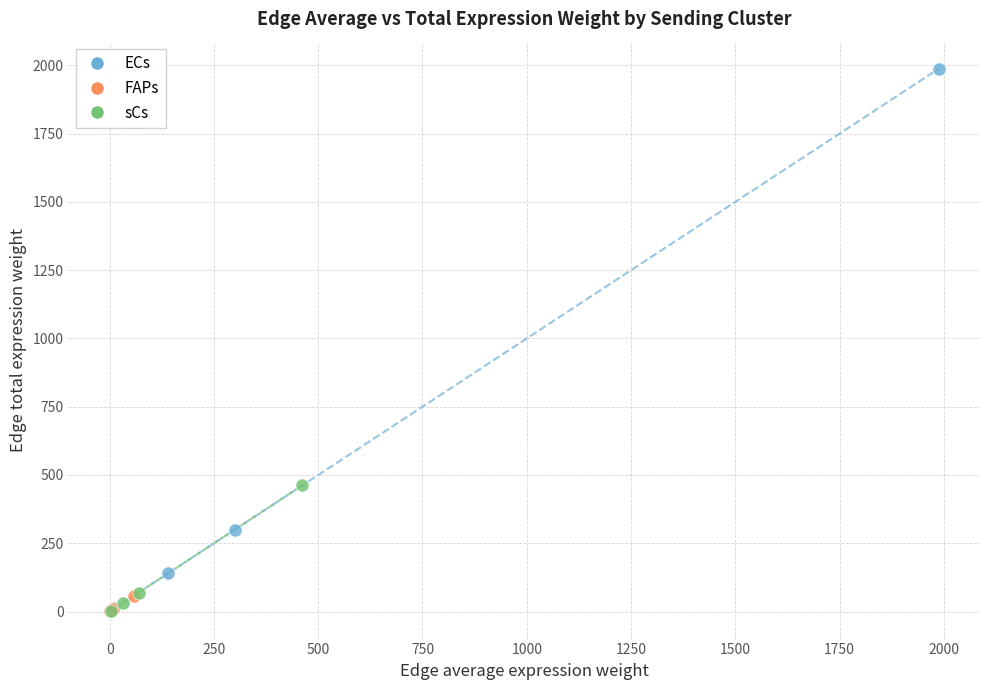

Which series contains the highest Y value?

ECs